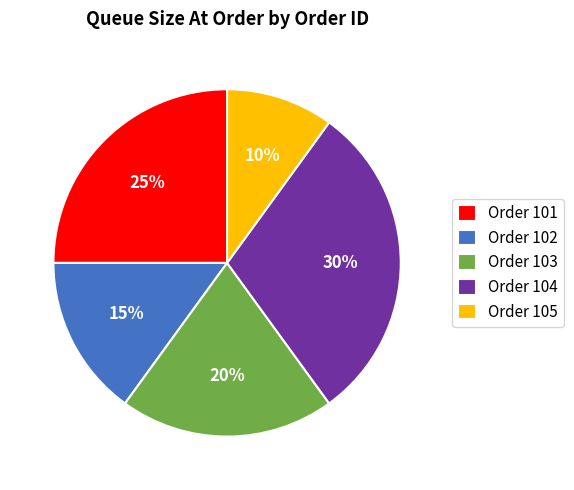

To the nearest percent, what percentage of the pie is Order 105?

10%